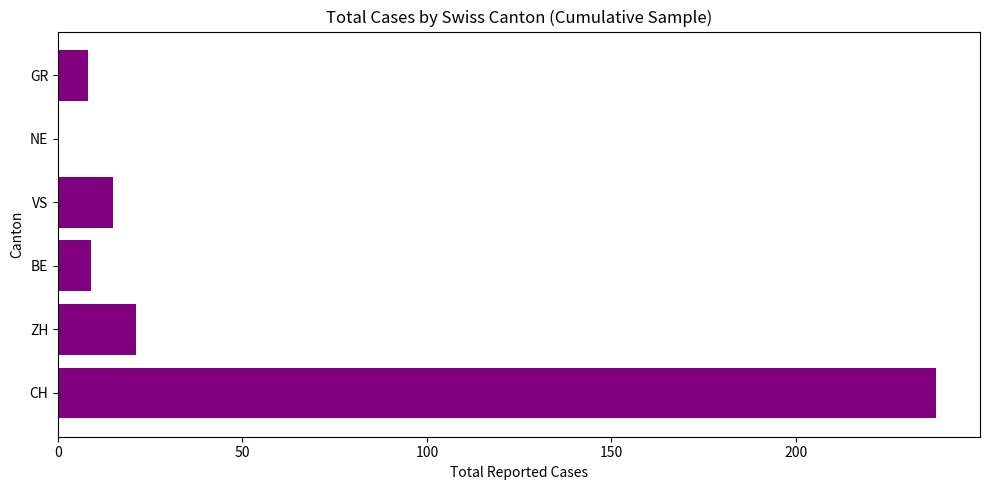

What is the sum of all values?

291